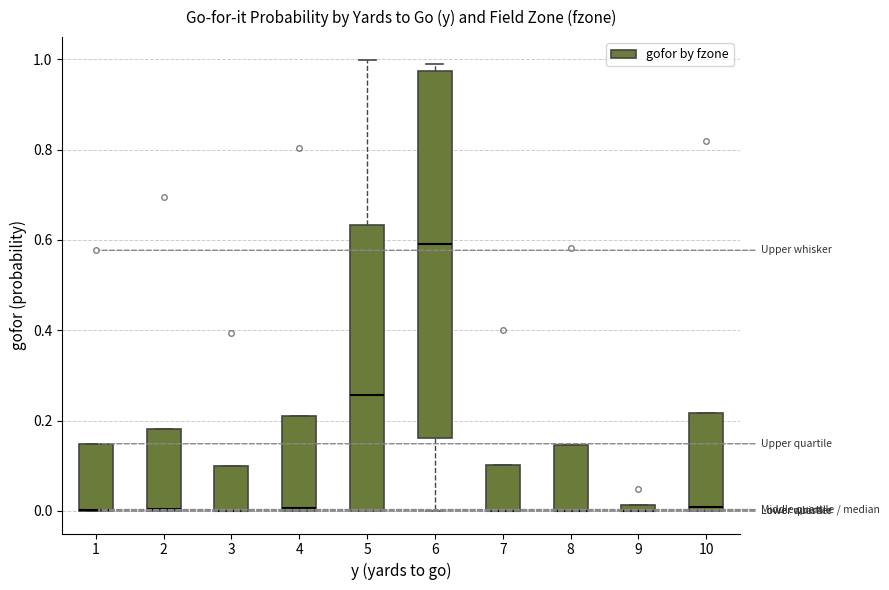

Which box is the tallest, from its lower edge to its upper edge?

6